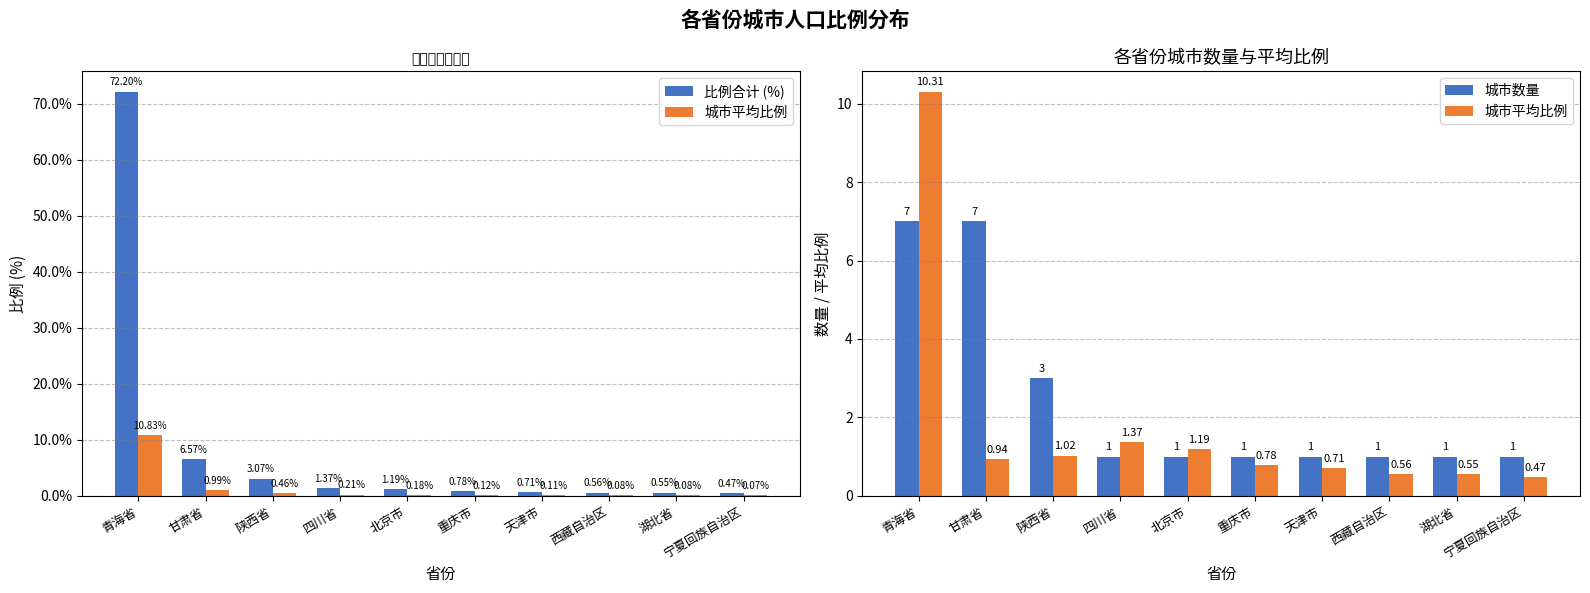

How many categories are shown in the chart?

10